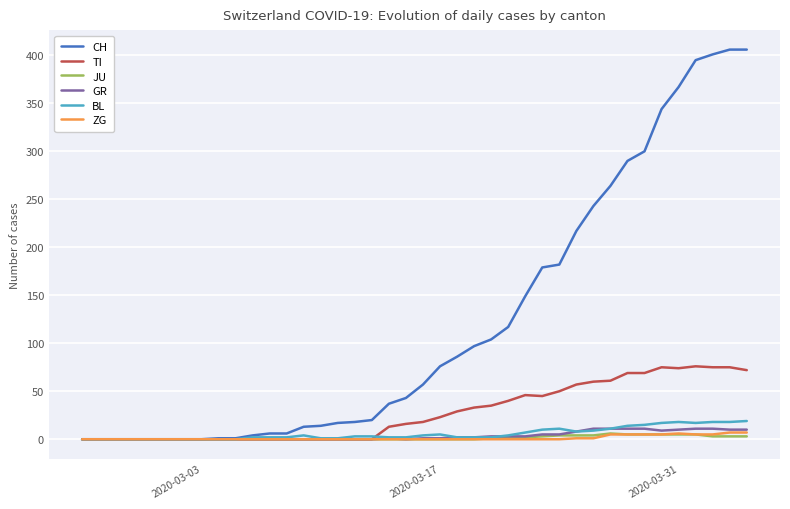

What is the maximum value for TI?

76